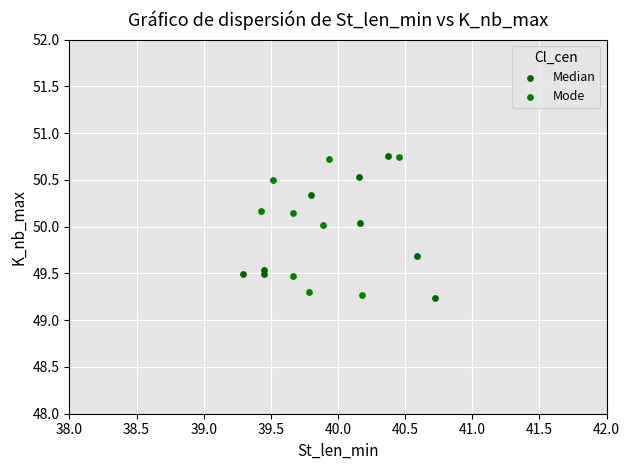

What are all the series names shown in the legend?

Median, Mode